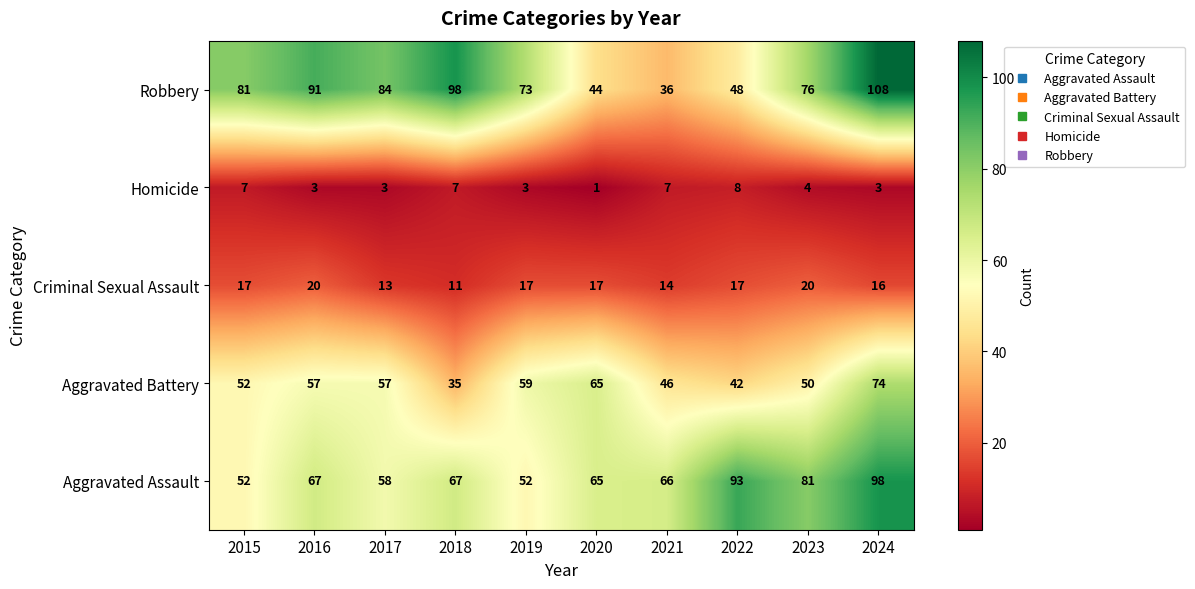

List the series in order of their peak value, lowest first.

Homicide, Criminal Sexual Assault, Aggravated Battery, Aggravated Assault, Robbery